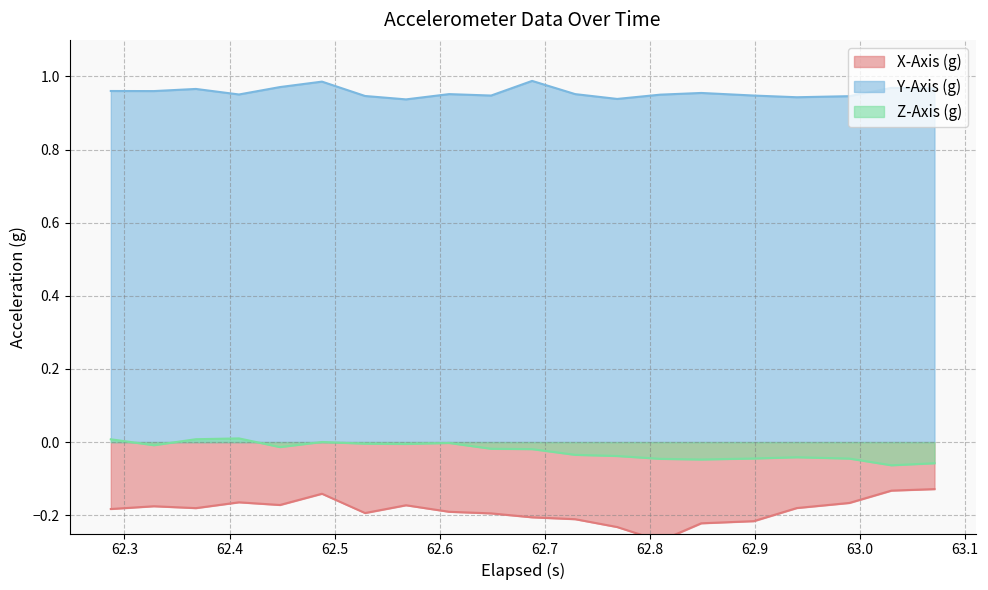

Where is the first local minimum for Y-Axis (g)?

62.3